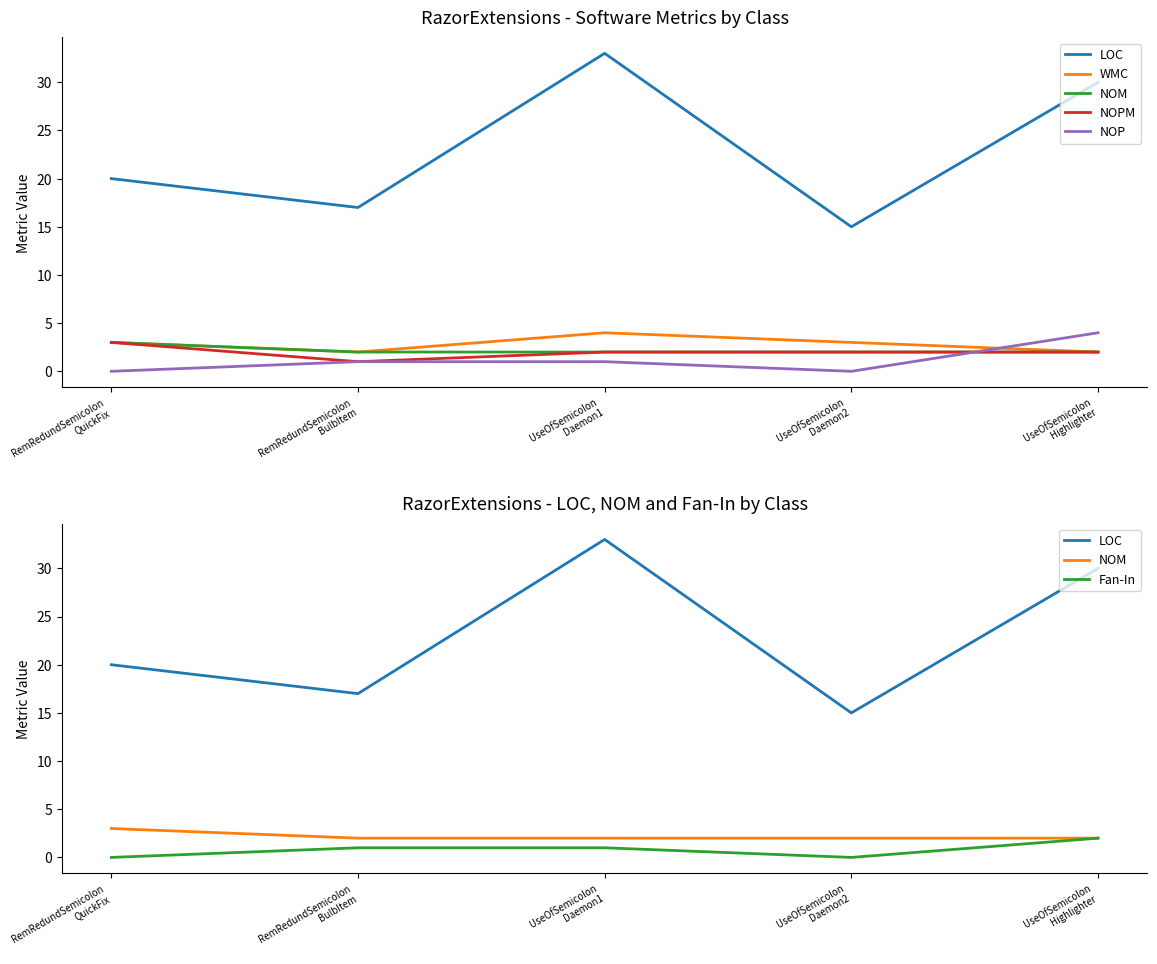

List the series in order of their peak value, highest first.

LOC, WMC, NOP, NOM, NOPM, Fan-In